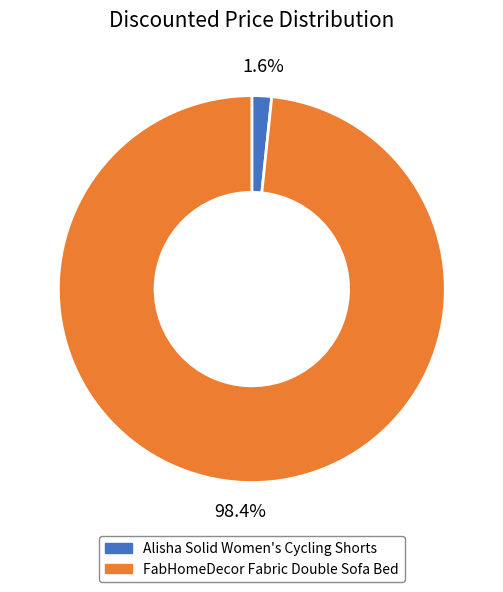

Rank the categories by value from highest to lowest.

FabHomeDecor Fabric Double Sofa Bed, Alisha Solid Women's Cycling Shorts